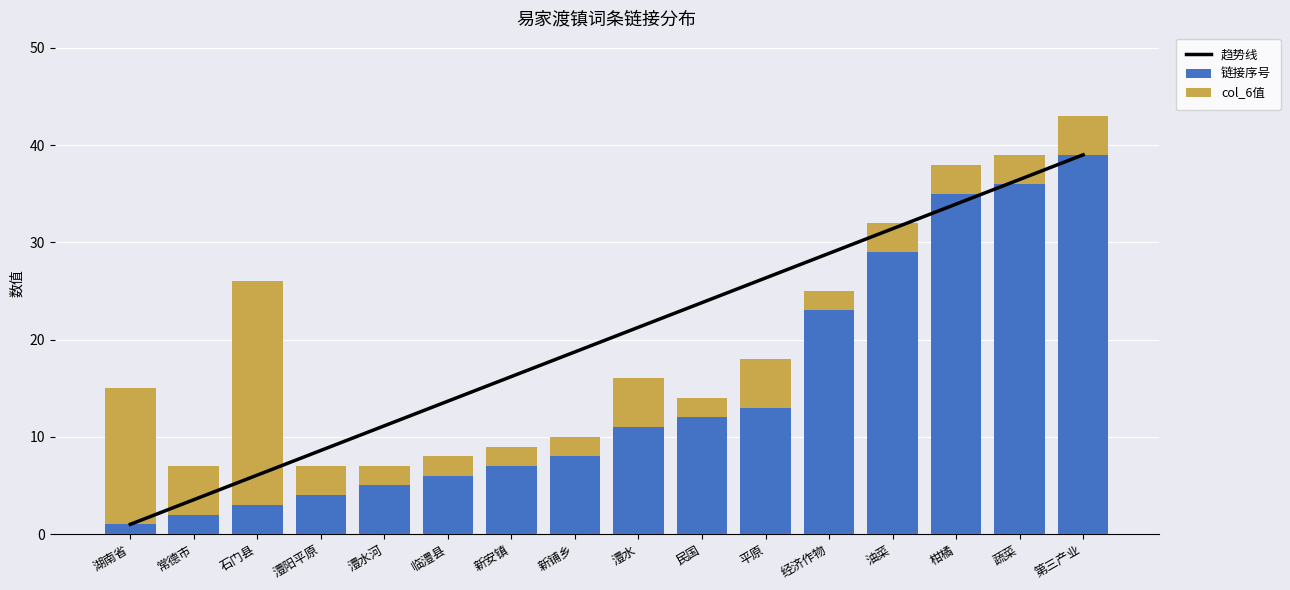

What is the sum of all col_6值 values?

80.0